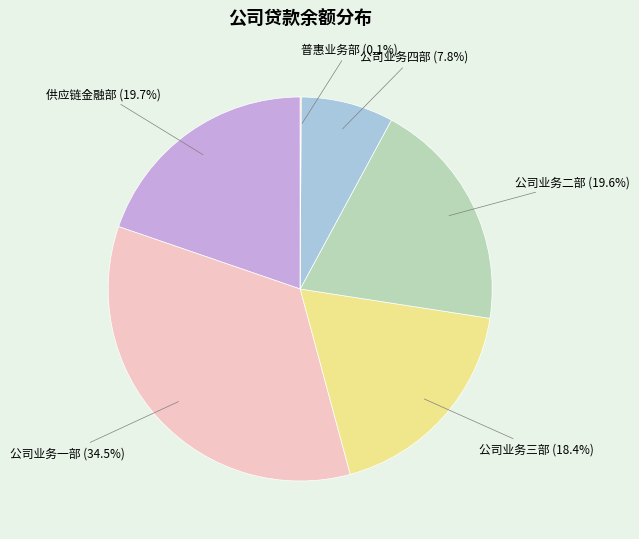

Is the sum of 供应链金融部 and 公司业务二部 greater than half?

No